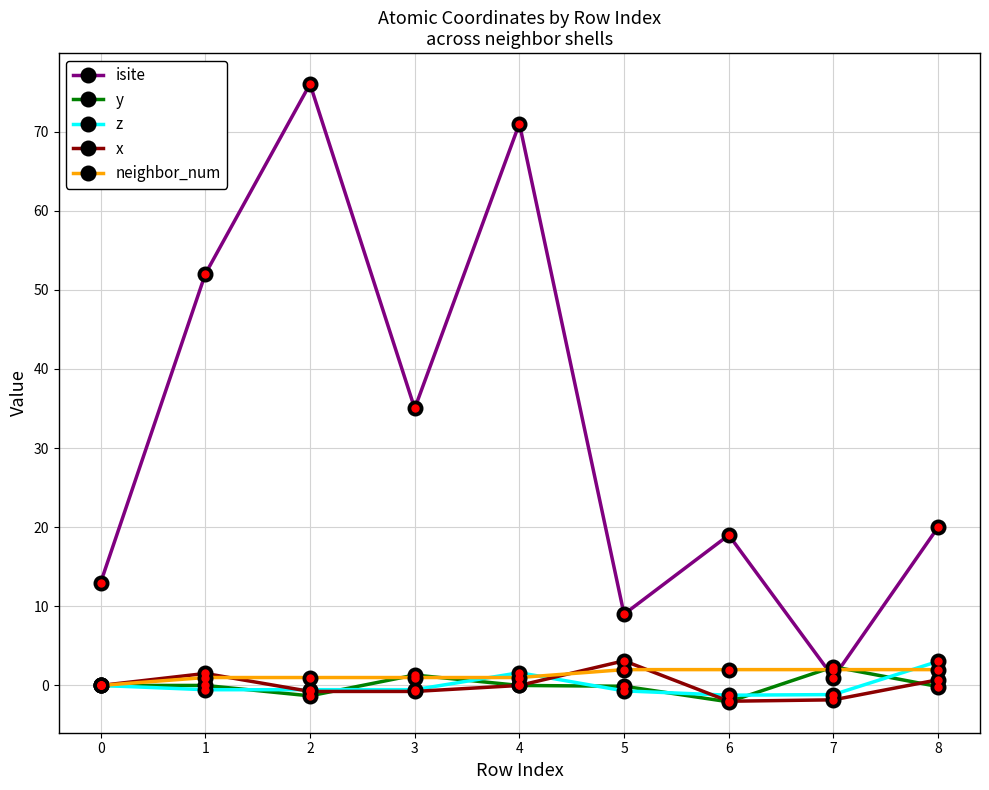

What is the total value across all series at 0?

13.0